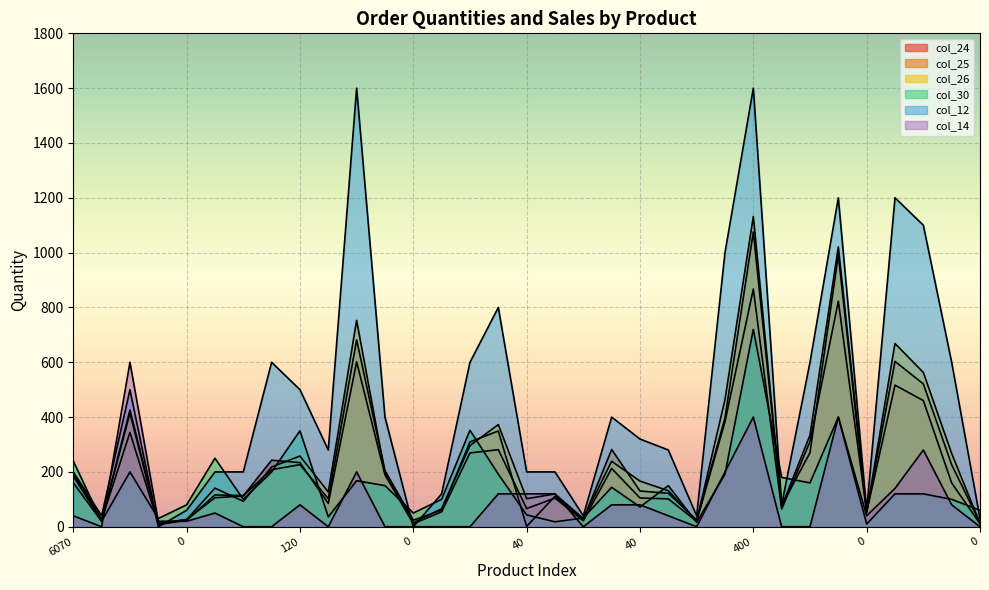

What are all the series names shown in the legend?

col_24, col_25, col_26, col_30, col_12, col_14